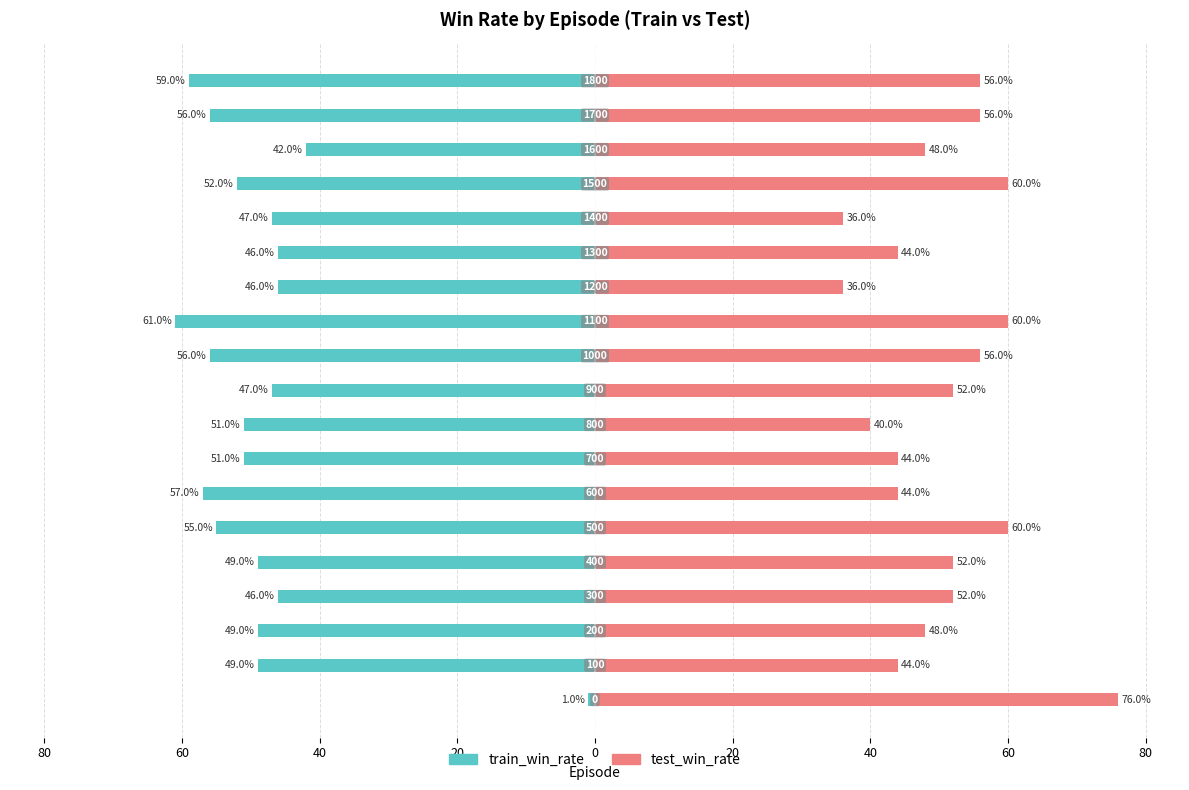

True or false: train_win_rate has a value of -33.4 at 40.

False